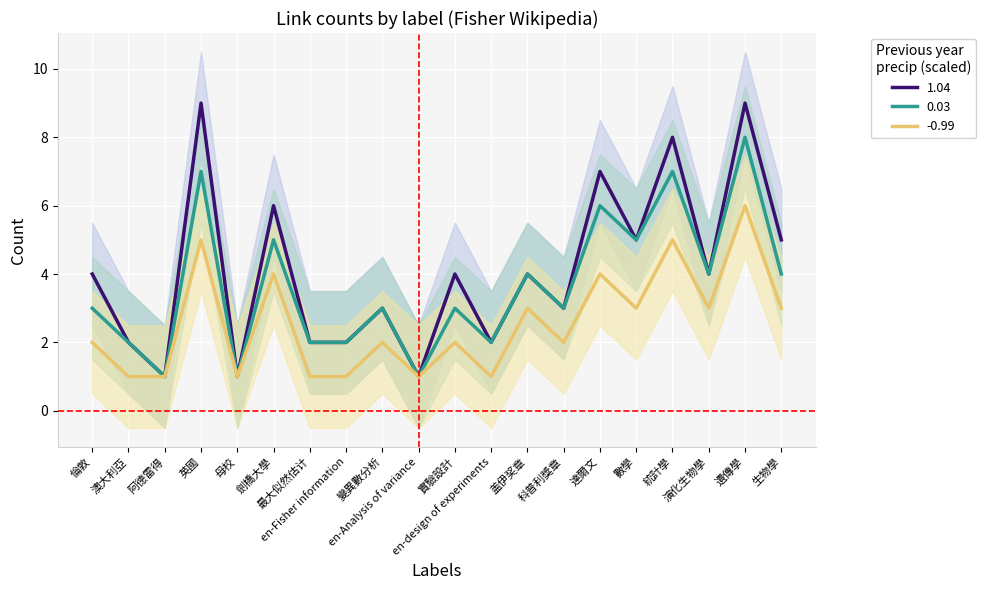

At which category is the sum across all series the highest?

遺傳學